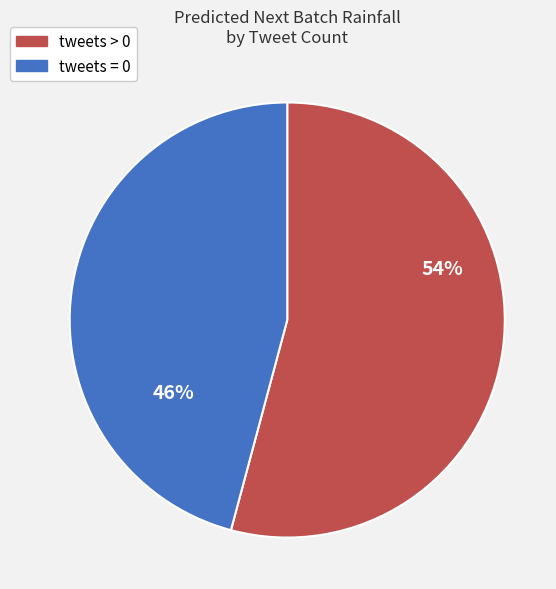

How many slices are in this pie chart?

2